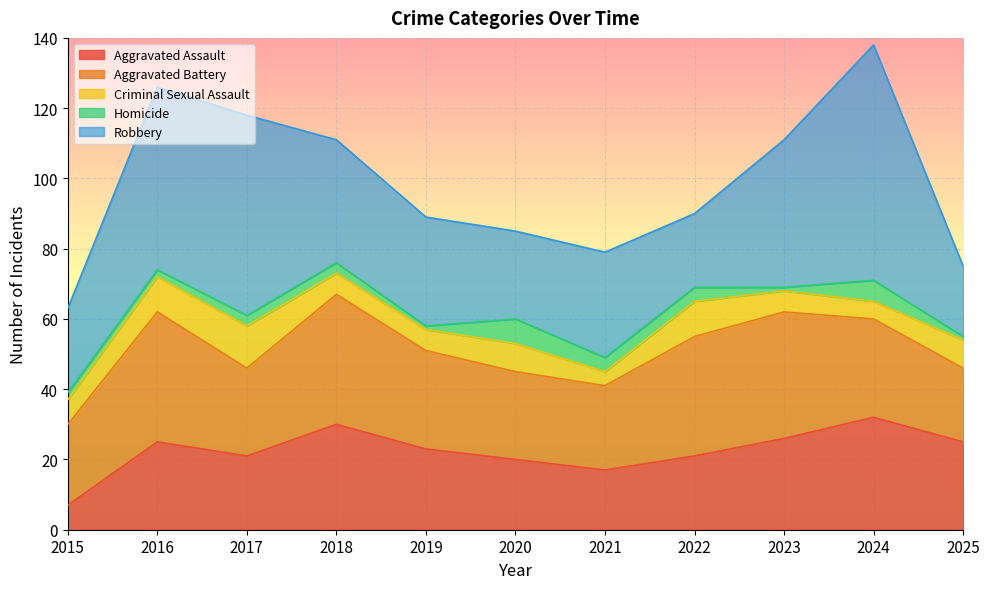

How many values in the Robbery series are below 31?

5